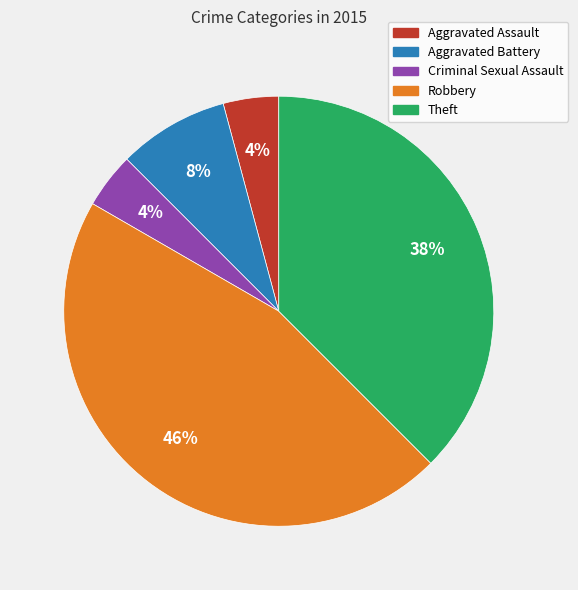

What is the ratio of the value at Aggravated Battery to the value at Theft?

0.2